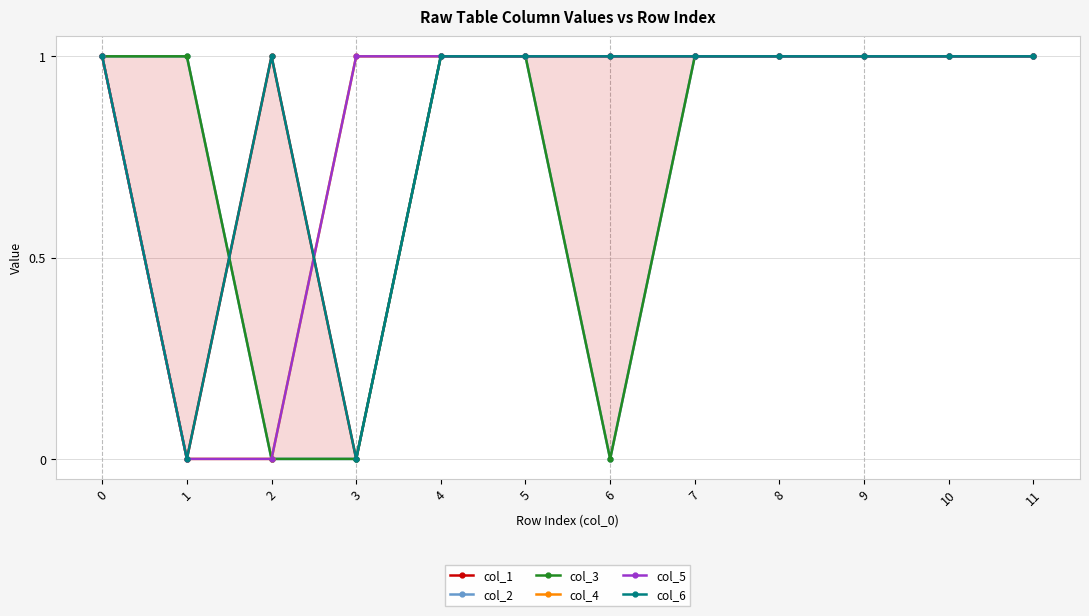

Reading left to right, extract all data points from this chart.

col_1: 0=1	1=0	2=1	3=0	4=1	5=1	6=1	7=1	8=1	9=1	10=1	11=1
col_2: 0=1	1=1	2=0	3=0	4=1	5=1	6=0	7=1	8=1	9=1	10=1	11=1
col_3: 0=1	1=1	2=0	3=0	4=1	5=1	6=0	7=1	8=1	9=1	10=1	11=1
col_4: 0=1	1=0	2=0	3=1	4=1	5=1	6=1	7=1	8=1	9=1	10=1	11=1
col_5: 0=1	1=0	2=0	3=1	4=1	5=1	6=1	7=1	8=1	9=1	10=1	11=1
col_6: 0=1	1=0	2=1	3=0	4=1	5=1	6=1	7=1	8=1	9=1	10=1	11=1